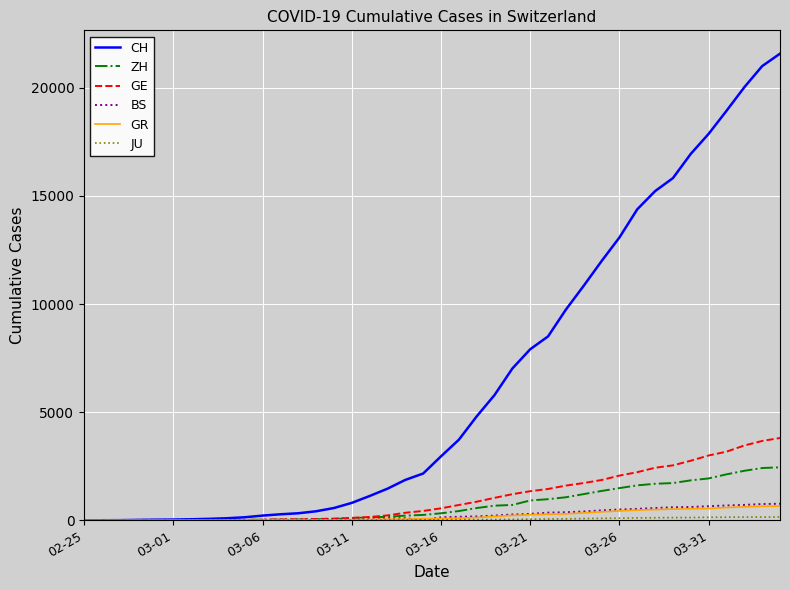

What is the highest value of the GR series?

657